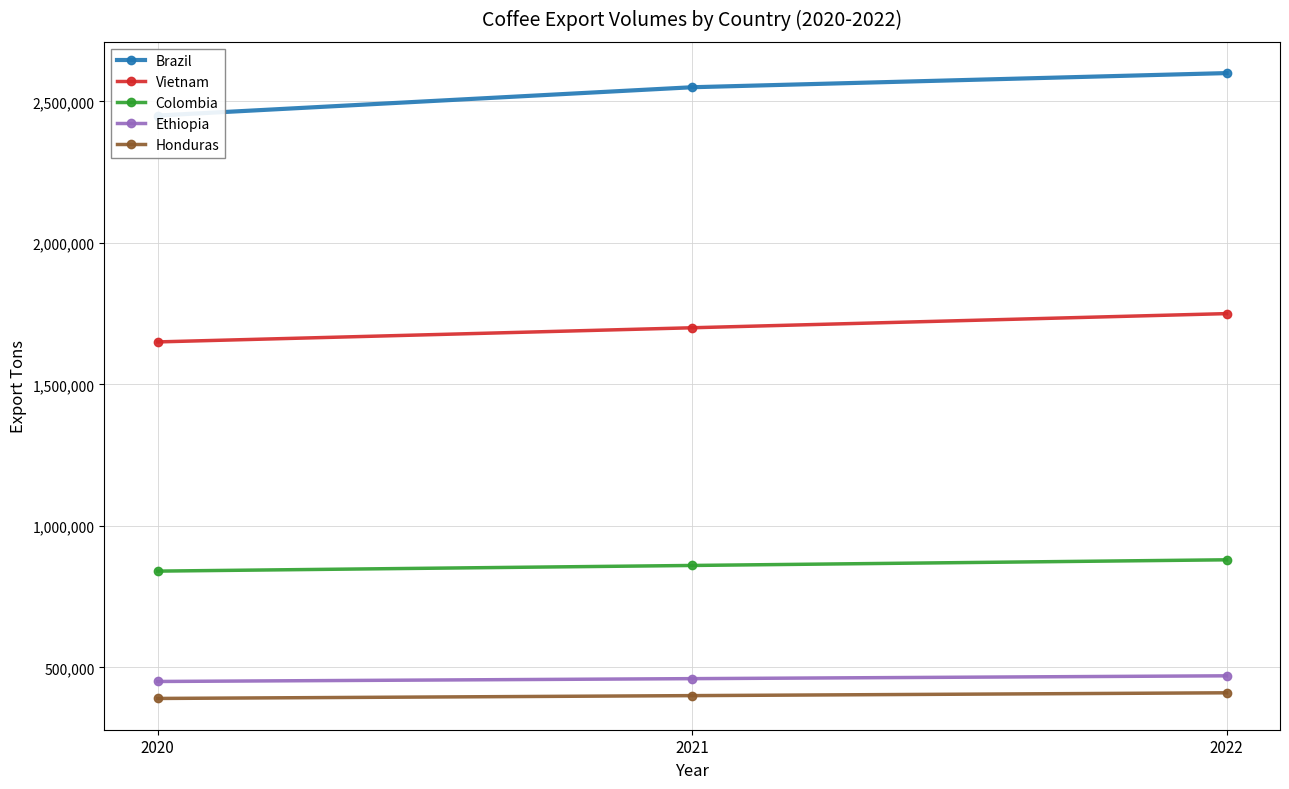

What is the difference between the highest and lowest values at 2021?

2150000